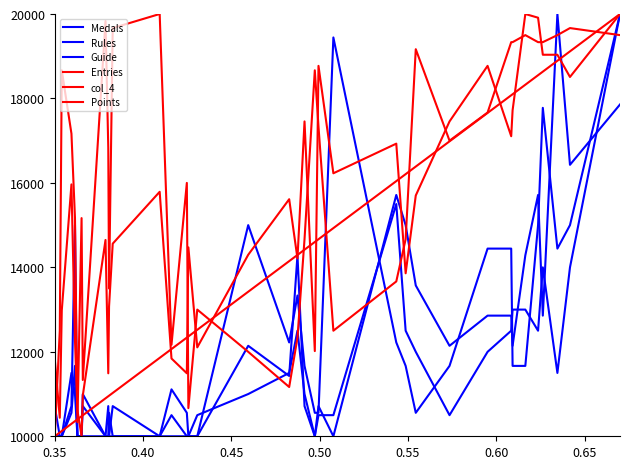

Is this an area chart (filled region under the line)?

No